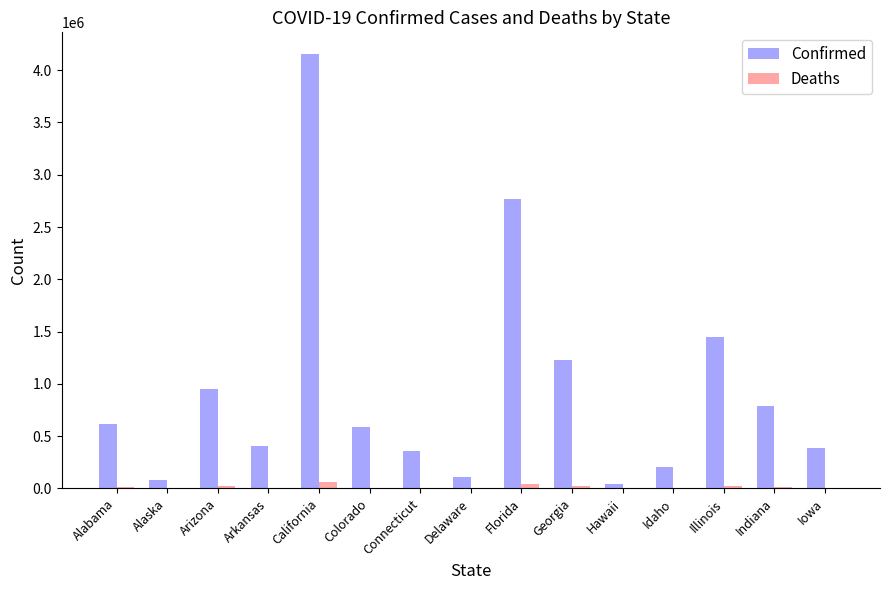

Which label corresponds to the largest value in the chart?

California